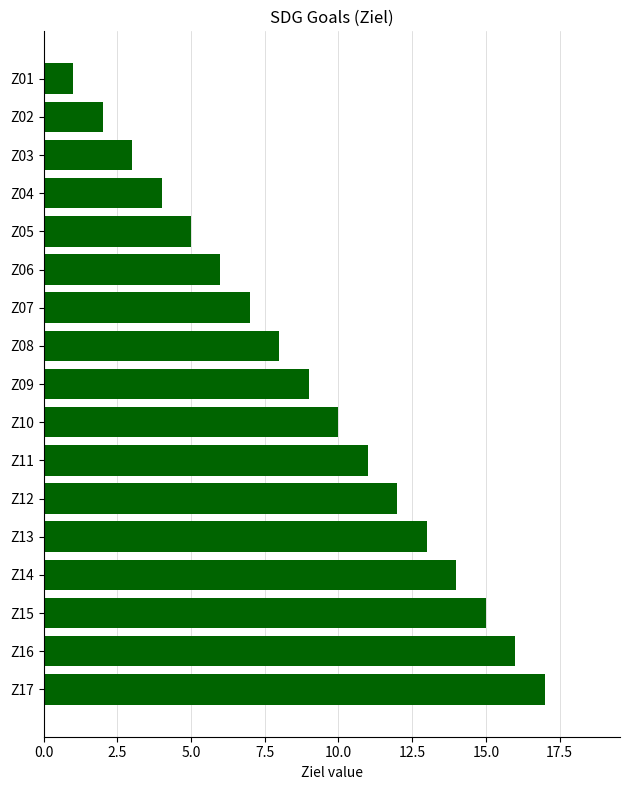

What is the sum of all values?

153